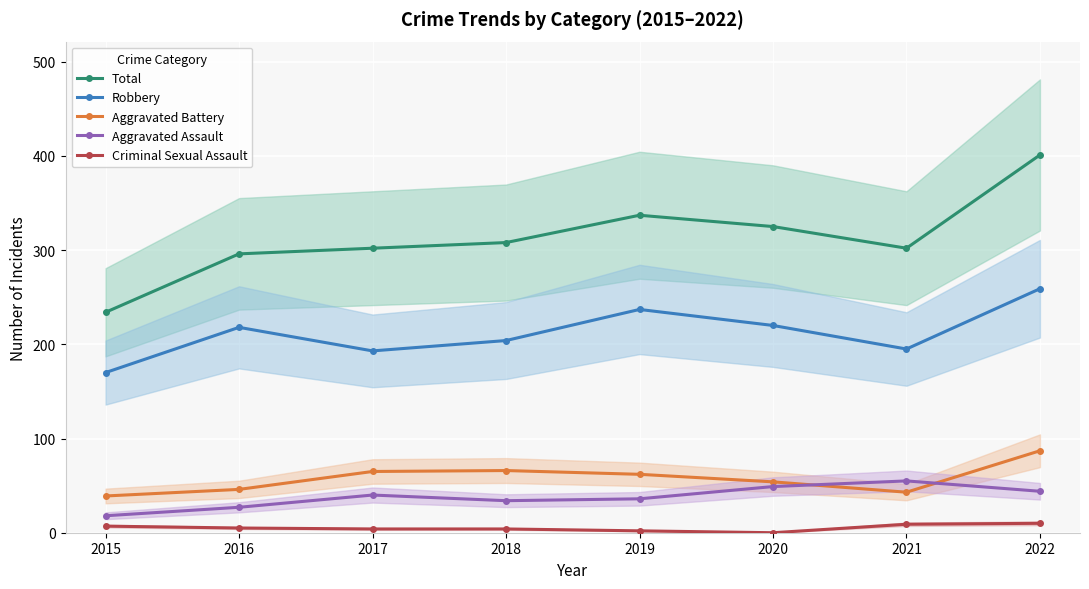

Where does the Total series first go above 308?

2019